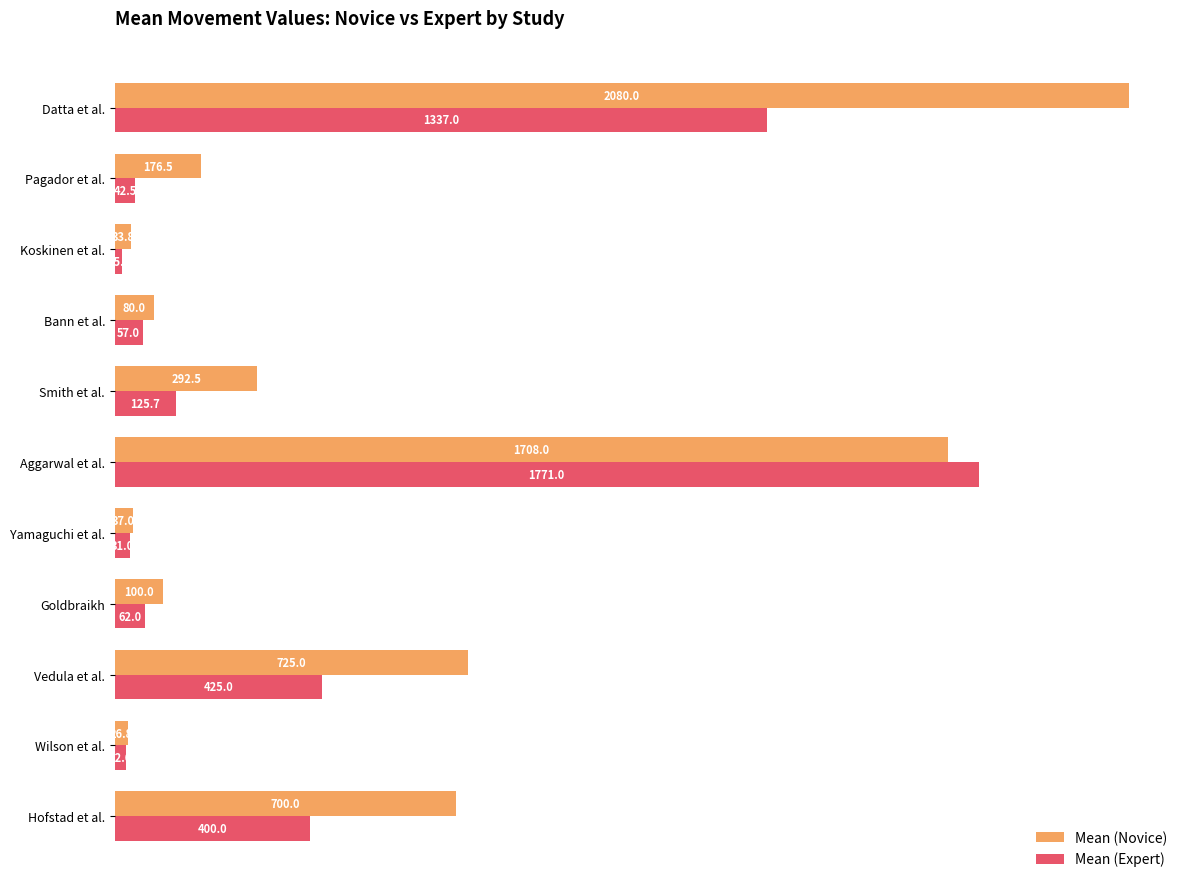

True or false: Mean (Novice) has a value of 1708.0 at Aggarwal et al..

True